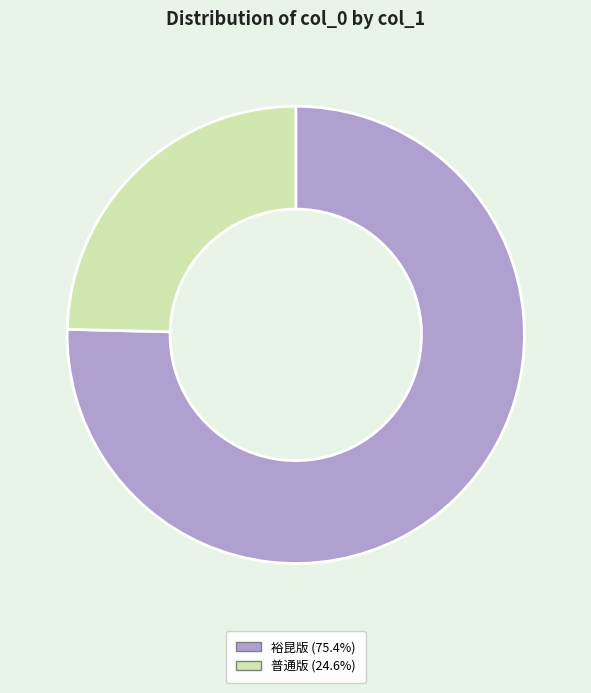

Is there a majority slice in this chart?

Yes